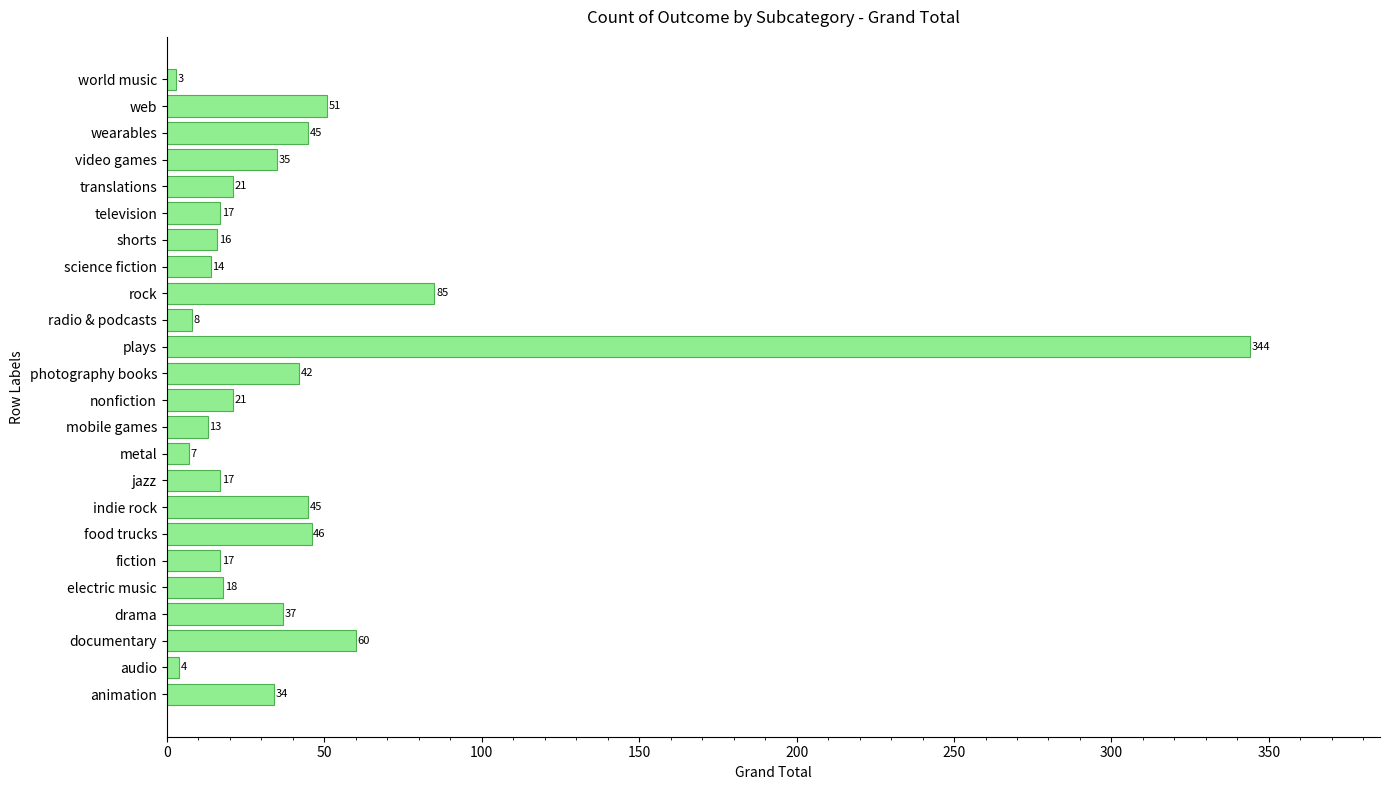

Where is the data nearest to the value 173?

rock